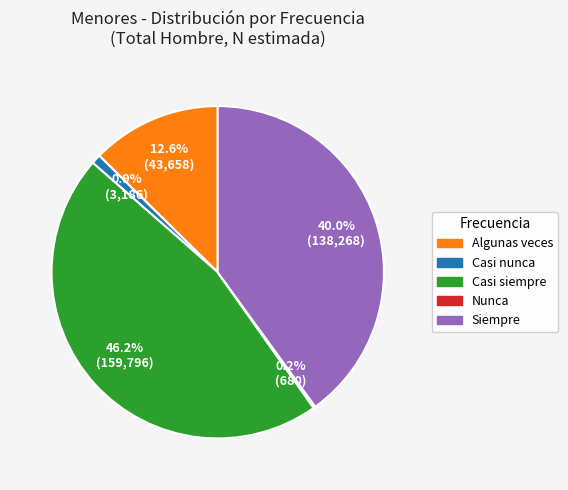

Which category has the biggest portion of the pie?

Casi siempre